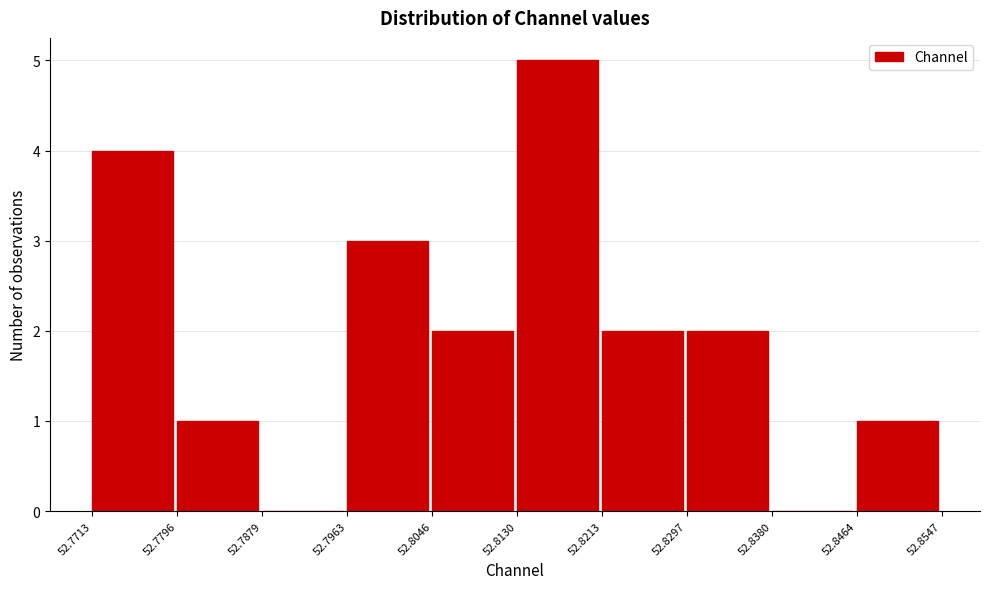

Reading left to right, list every bar in this chart as the range it spans on the x-axis followed by its height. The values are not printed on the chart, so give them approximately, as read against the axis.

52.7713 to 52.7796: 4
52.7796 to 52.7879: 1
52.7879 to 52.7963: 0
52.7963 to 52.8046: 3
52.8046 to 52.8130: 2
52.8130 to 52.8213: 5
52.8213 to 52.8297: 2
52.8297 to 52.8380: 2
52.8380 to 52.8464: 0
52.8464 to 52.8547: 1